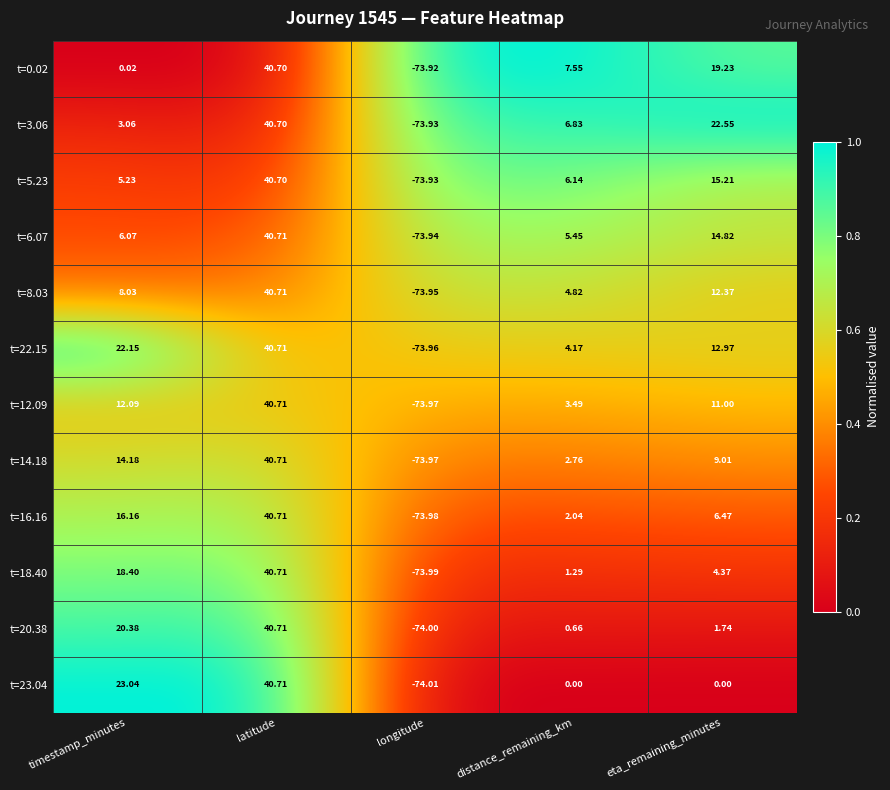

What is the greatest value displayed?

40.7